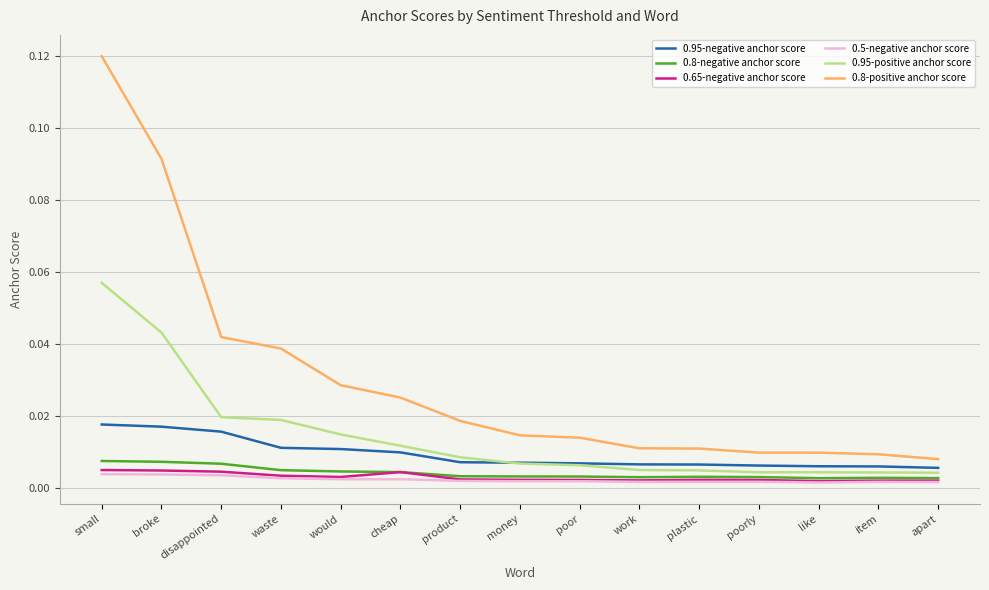

Is the value of 0.95-positive anchor score at work greater than the value of 0.8-positive anchor score at small?

No